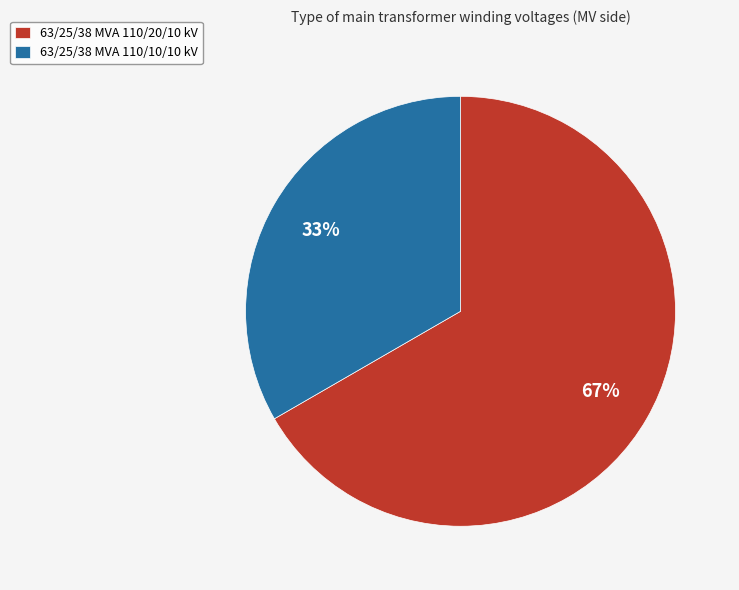

The 63/25/38 MVA 110/20/10 kV slice represents 79% of the pie. True or false?

False